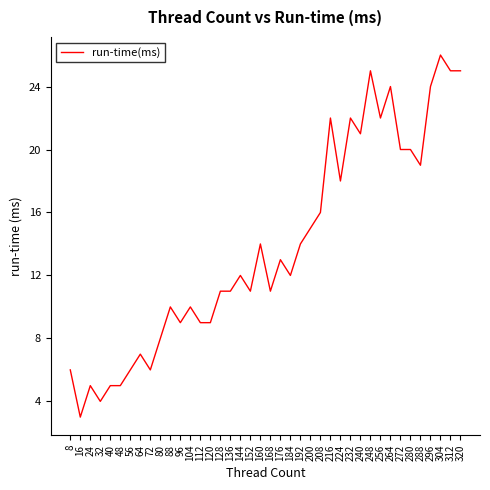

What is the difference between the values at 272 and 160?

6